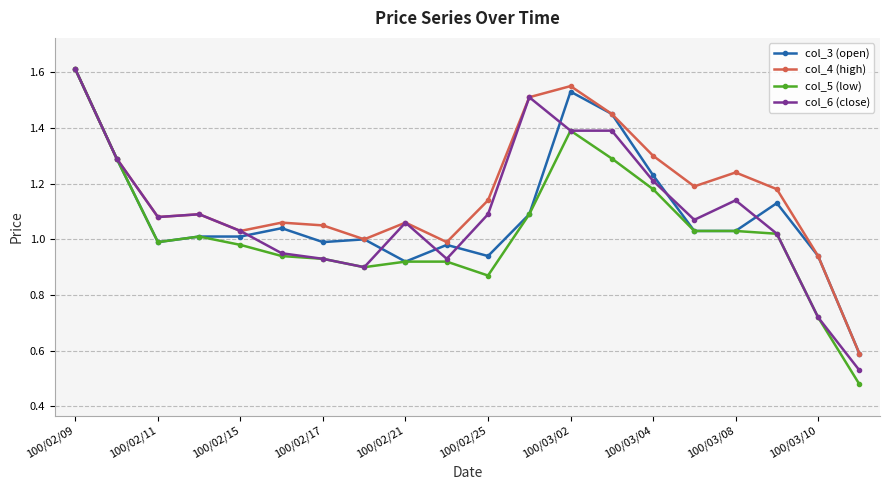

How many data points in col_5 (low) are less than 1?

10